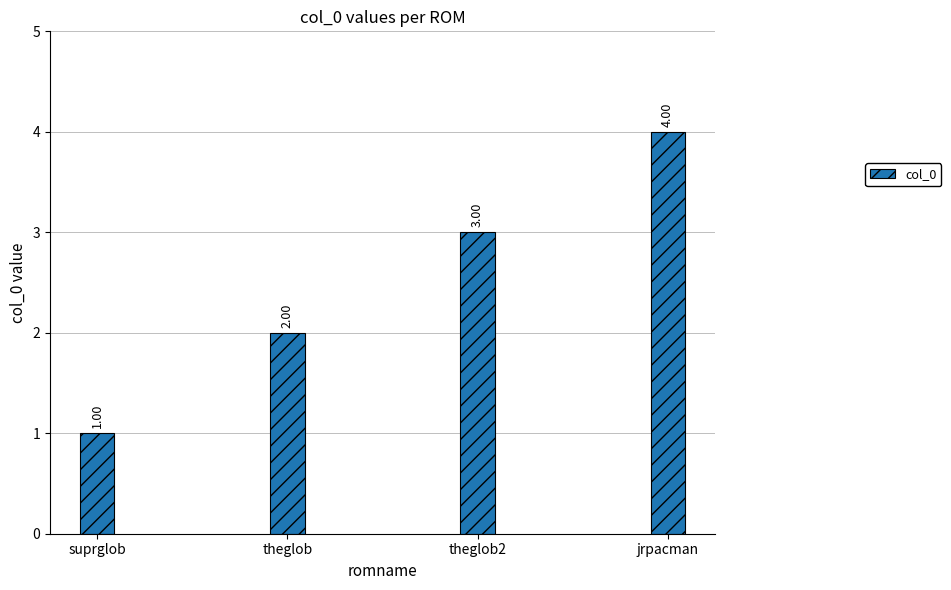

List the labels in order of value, smallest first.

suprglob, theglob, theglob2, jrpacman